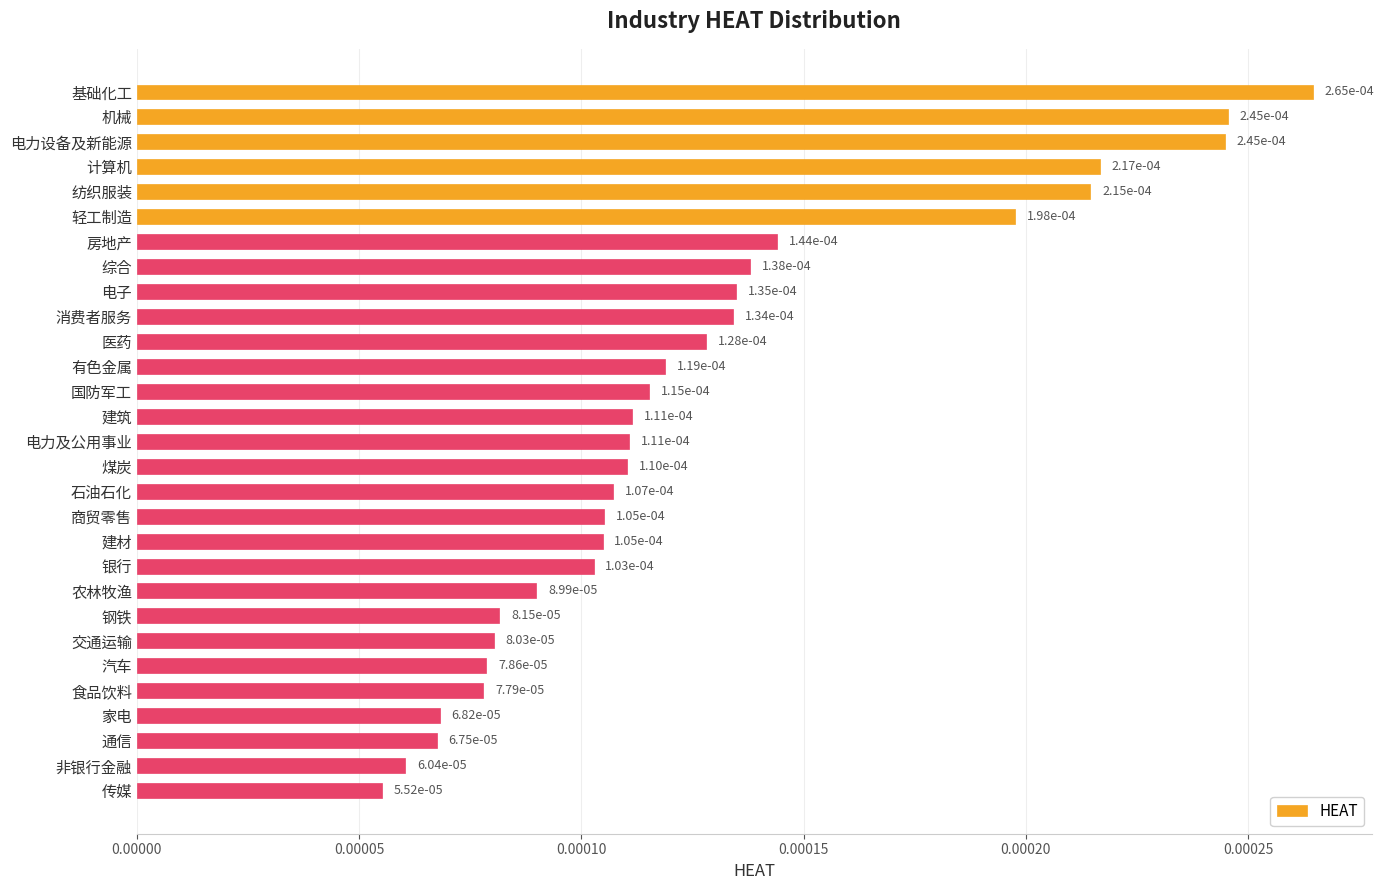

What is the label of the 14th bar from the bottom?

煤炭